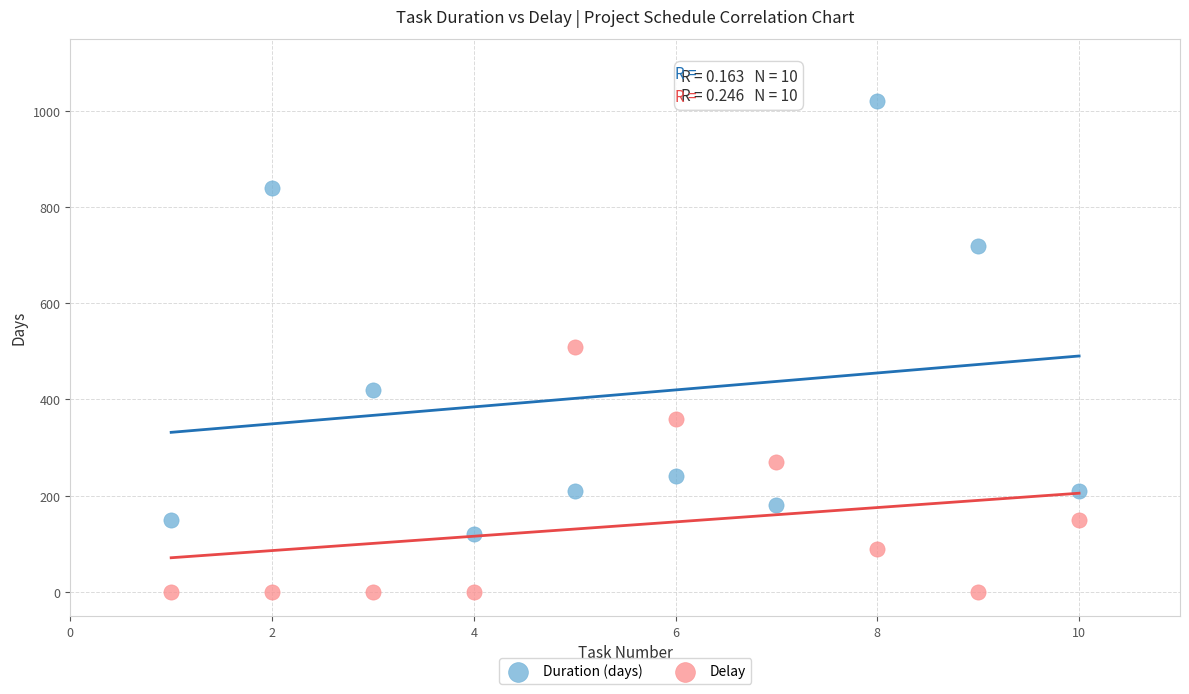

In the Duration (days) series, what Y value is closest to 570?

420